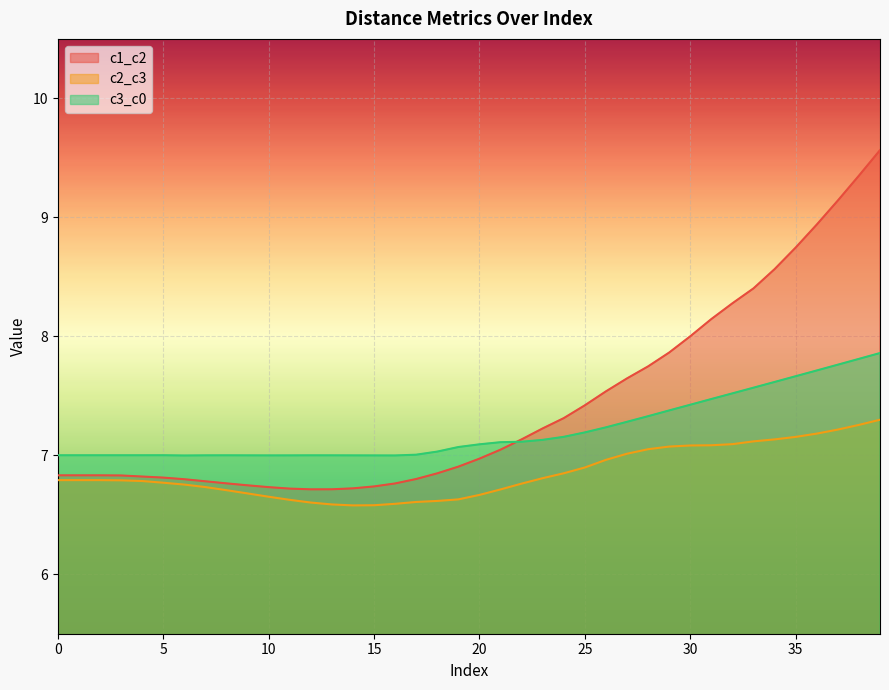

Which has a higher value, 32 or 20?

32